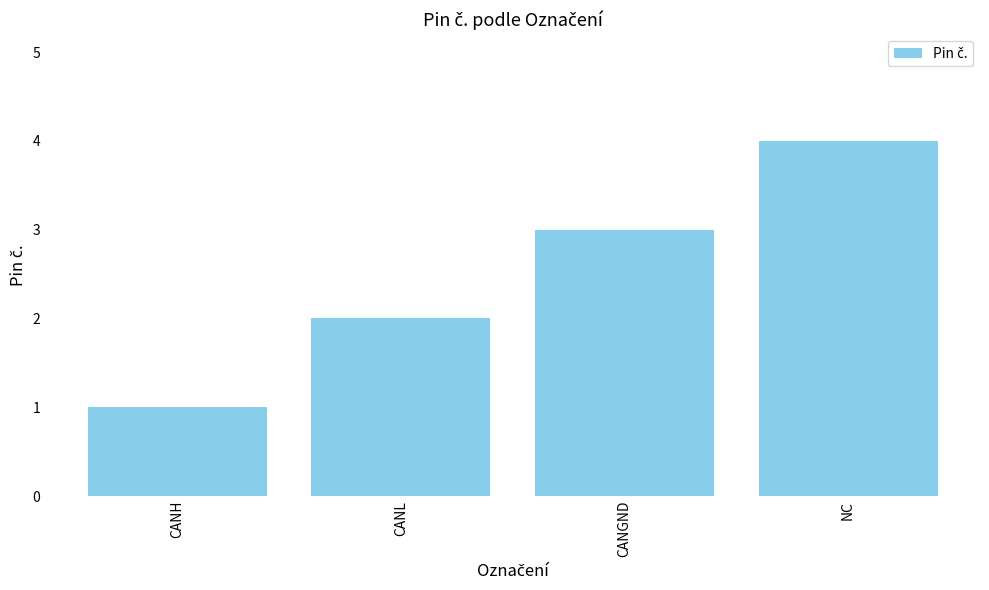

What is the value of the 2nd bar from the left?

2